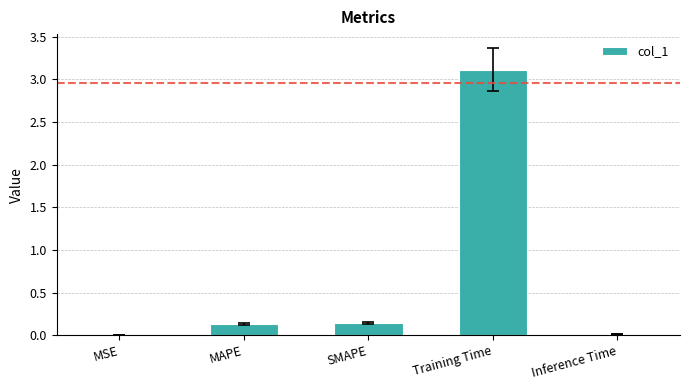

Which label corresponds to the largest value in the chart?

Training Time